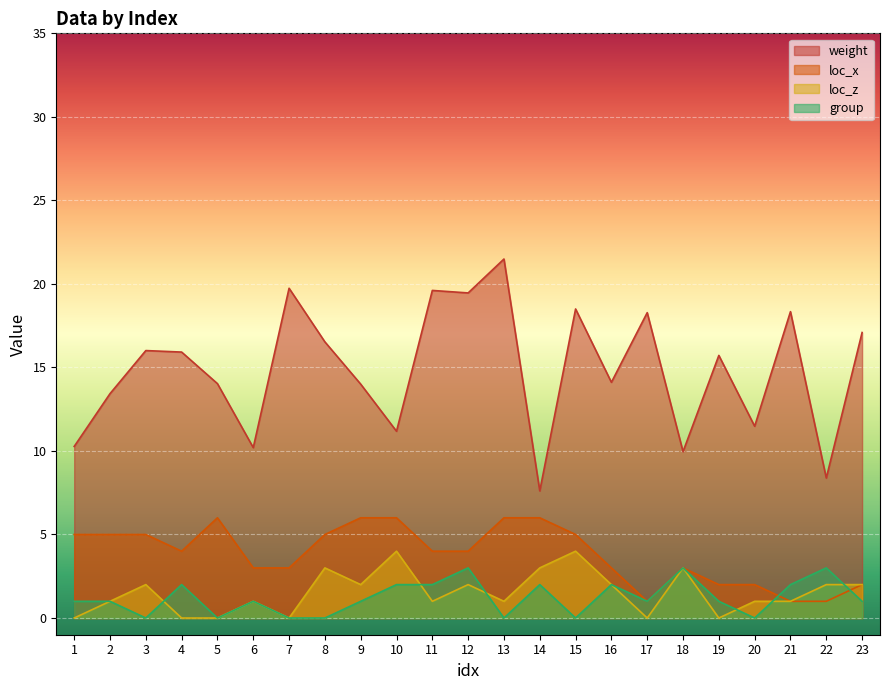

At which category is the sum across all series the highest?

13